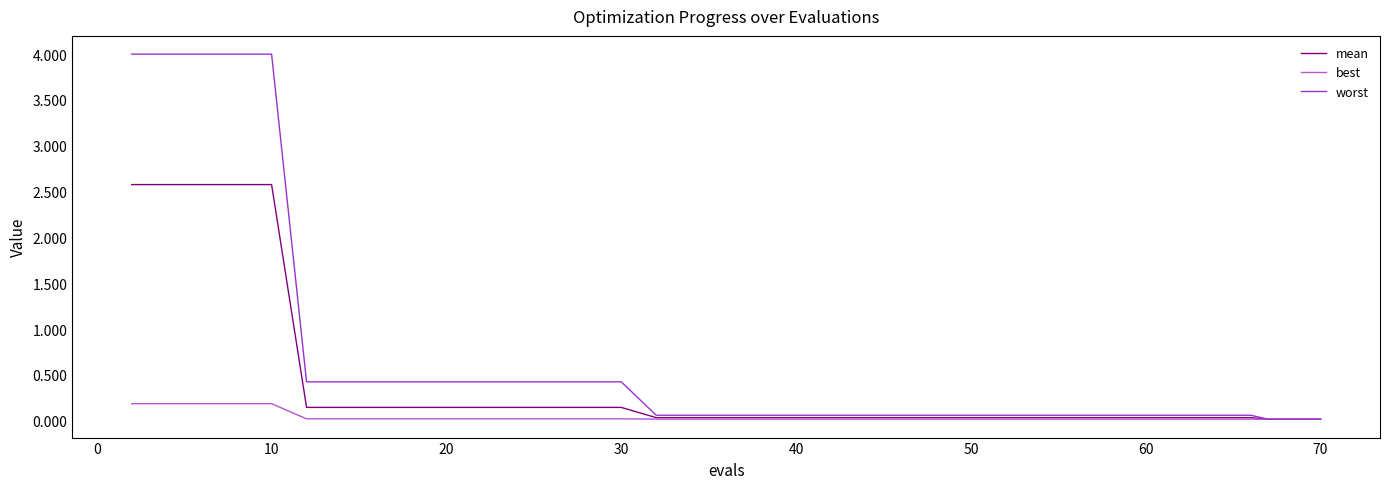

Which series has the largest total across all categories?

worst